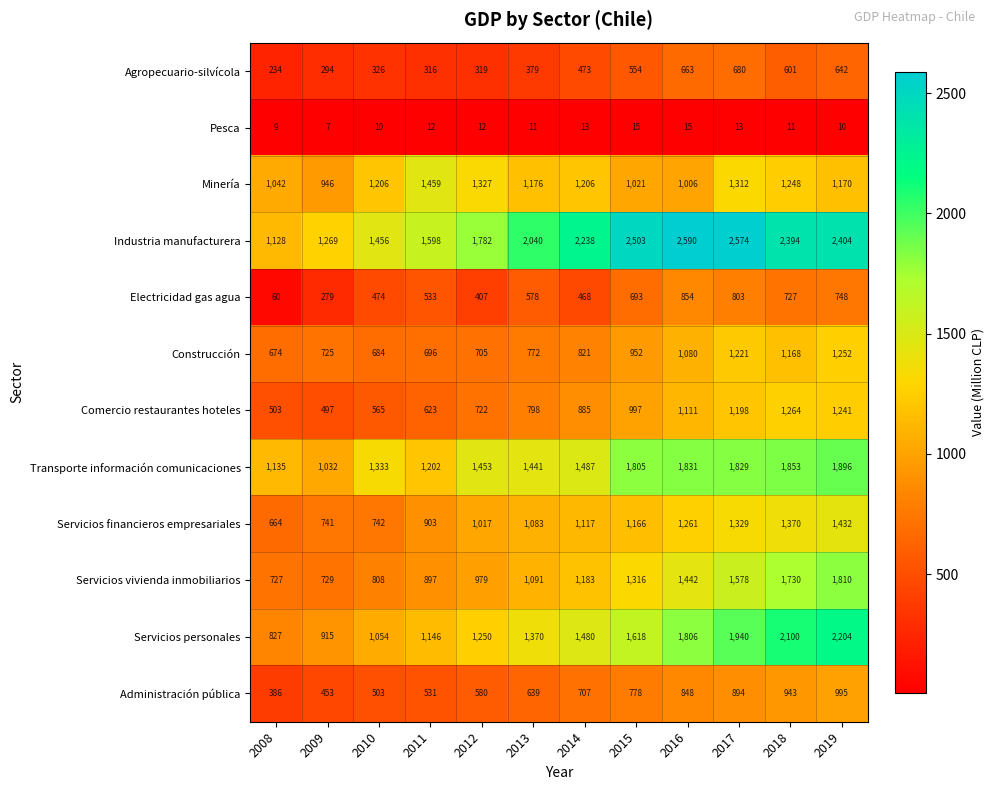

What is the sum of all Pesca values?

138